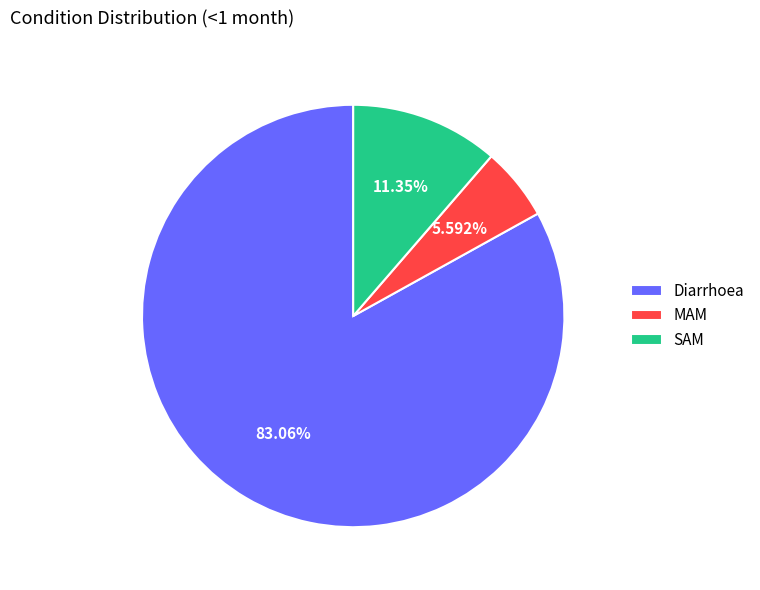

Which slice is the largest?

Diarrhoea